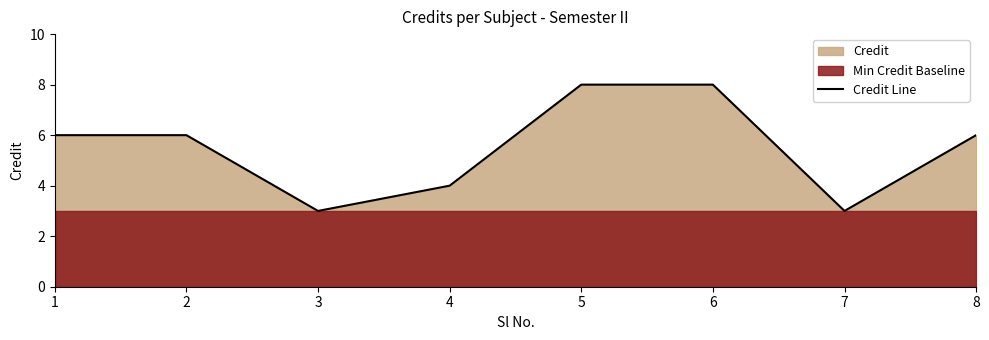

The value at 1 is 6. True or false?

True